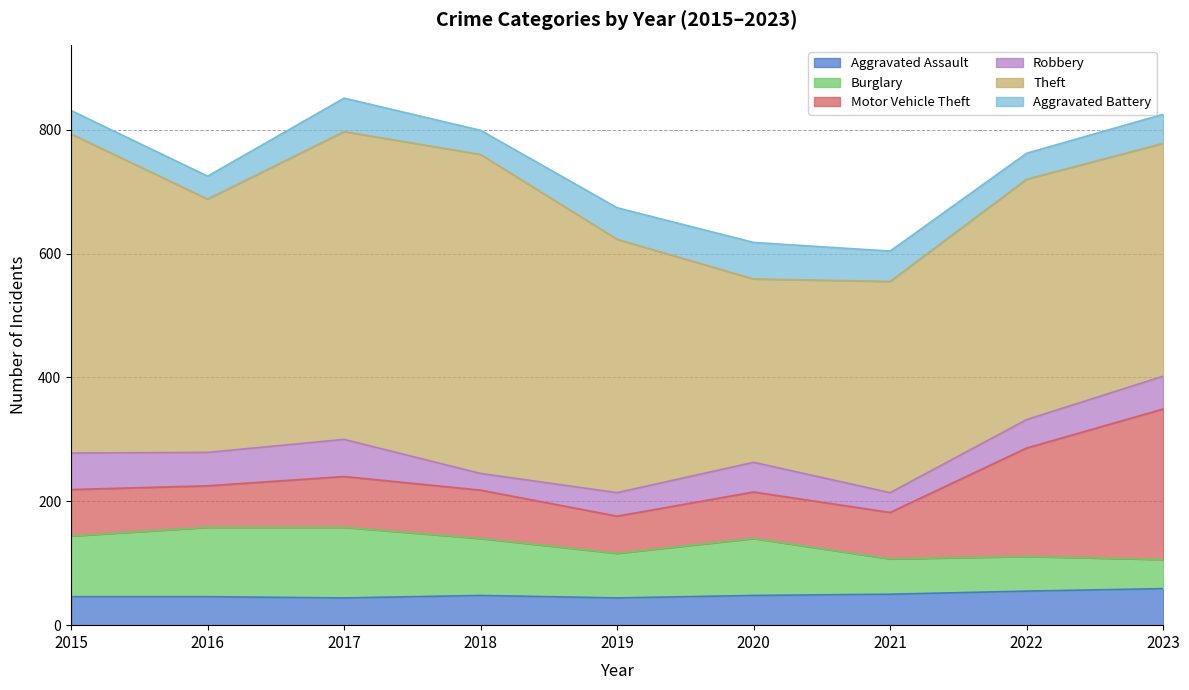

Where is the first local maximum for Burglary?

2017